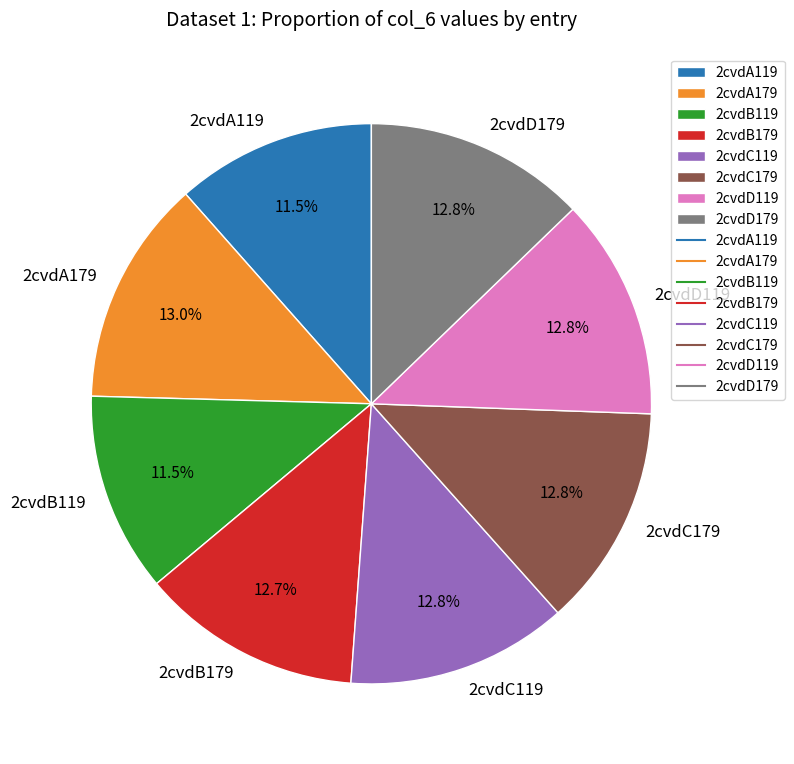

Approximately how many times larger is the value at 2cvdA119 compared to 2cvdC179?

0.9